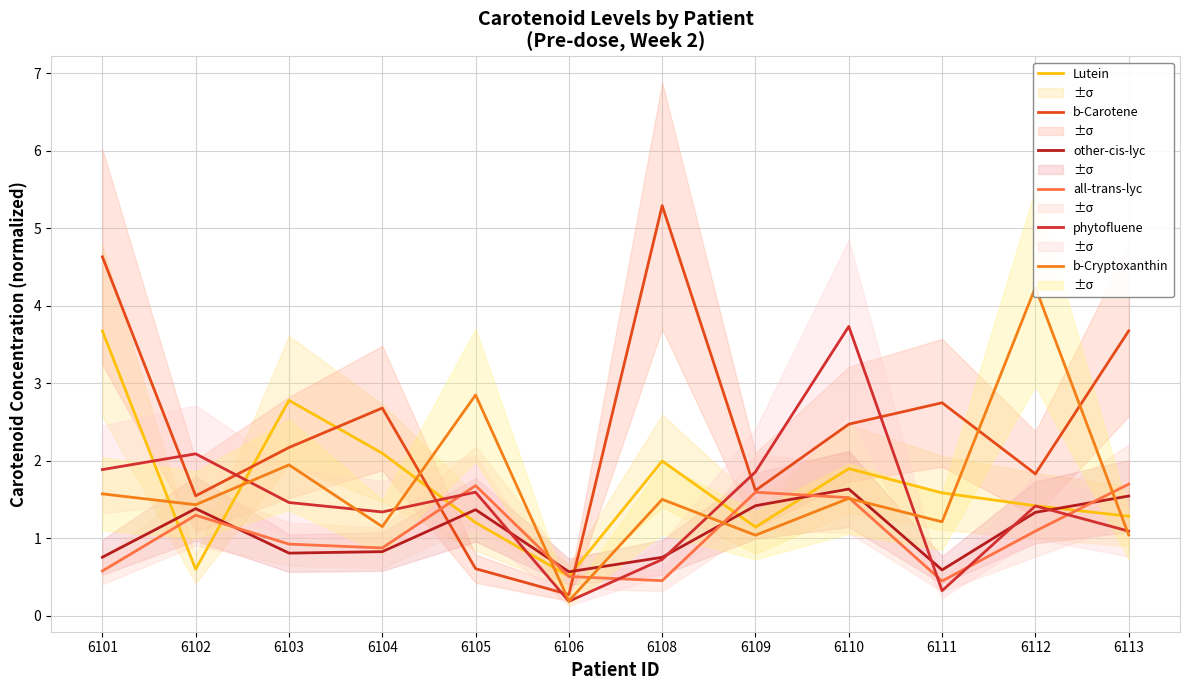

What is the sum of the phytofluene values at 6108 and 6109?

2.6